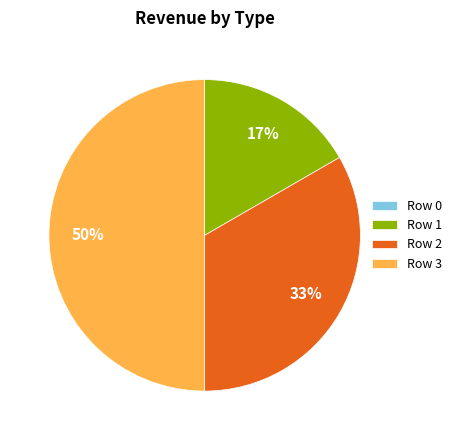

True or false: Row 1 accounts for 31% of the total.

False